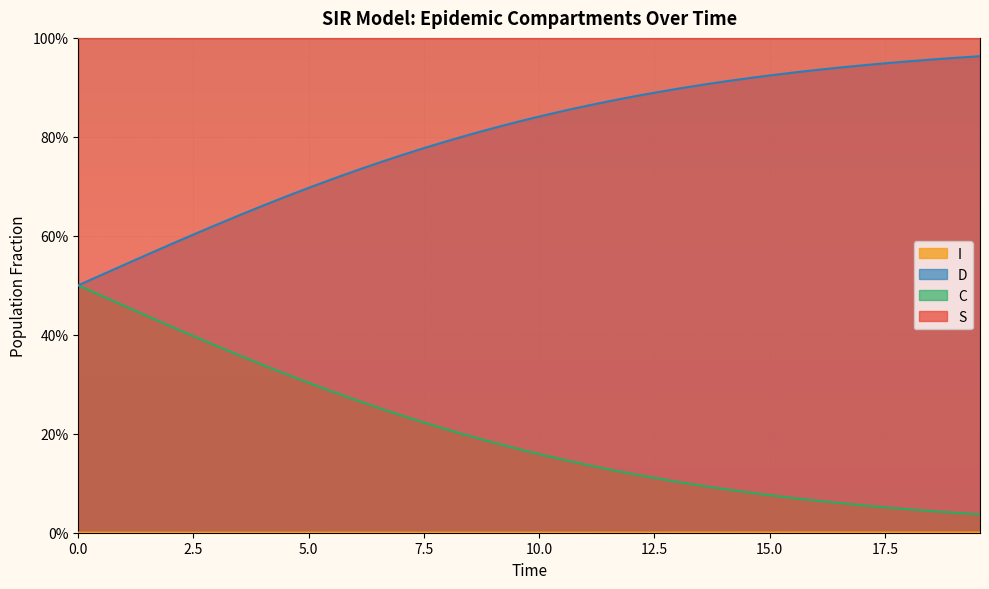

What is the greatest value displayed?

1.0